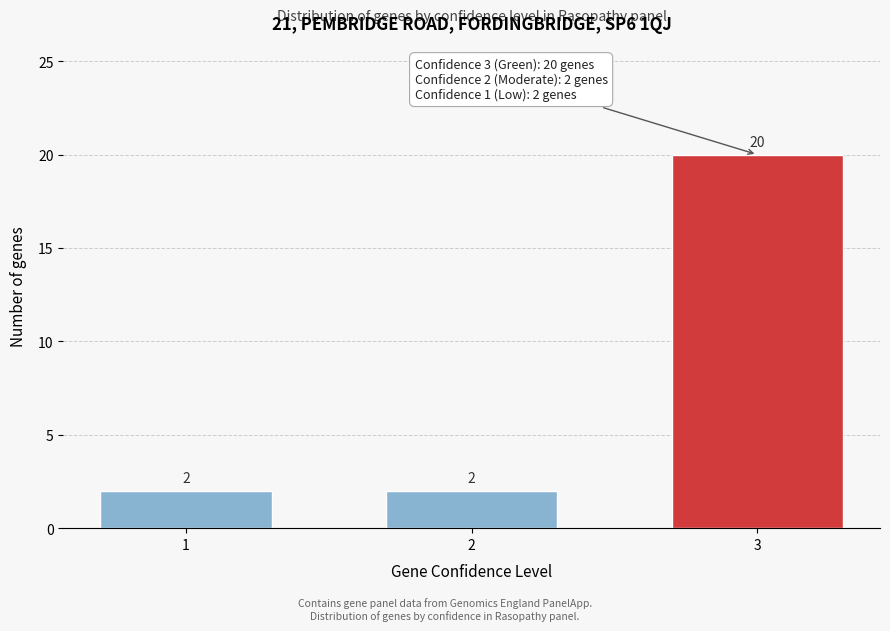

Reading left to right, transcribe all the data shown in this chart.

1=2	2=2	3=20